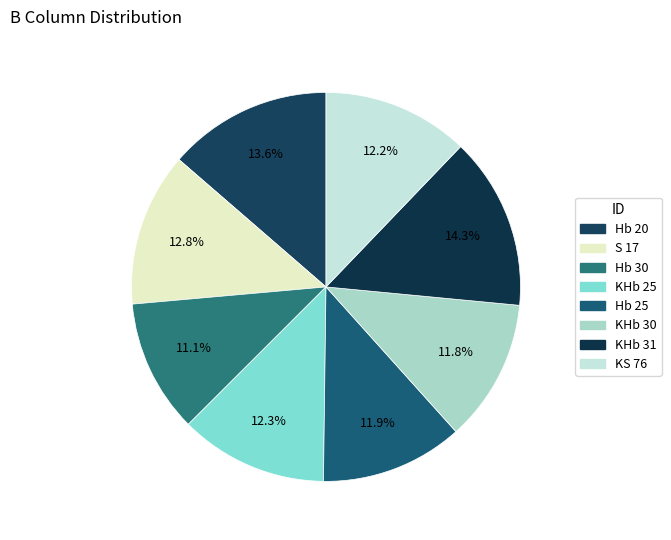

Which category has the smallest portion of the pie?

Hb 30